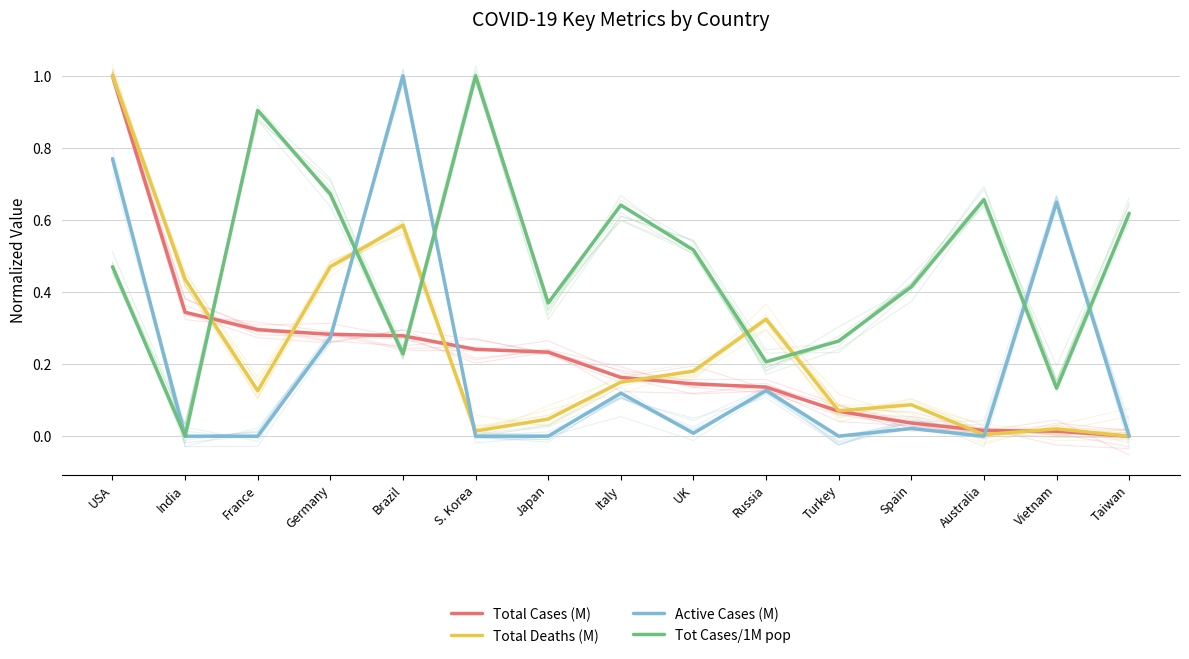

What are all the series names shown in the legend?

Total Cases (M), Total Deaths (M), Active Cases (M), Tot Cases/1M pop